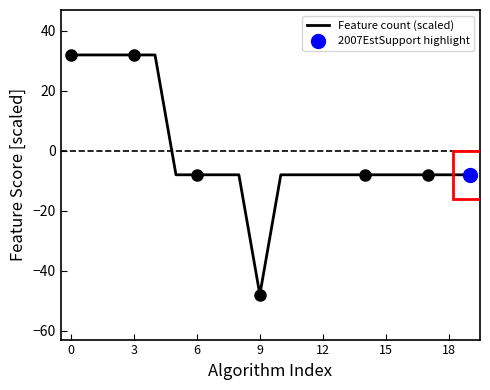

What is the lowest value of the Feature count (scaled) series?

-48.0